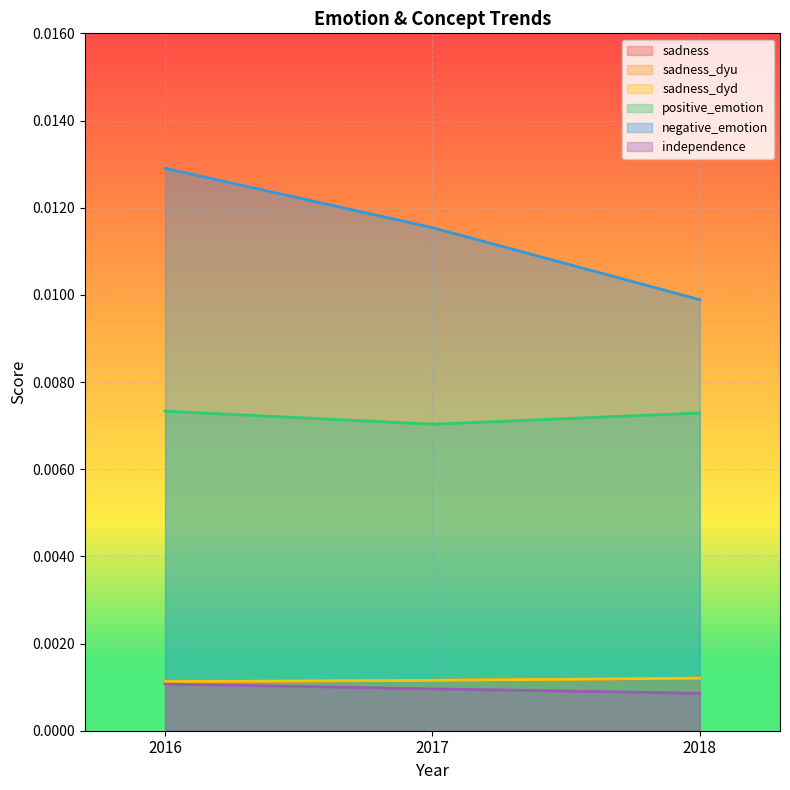

Does the chart display data point markers on the line(s)?

No